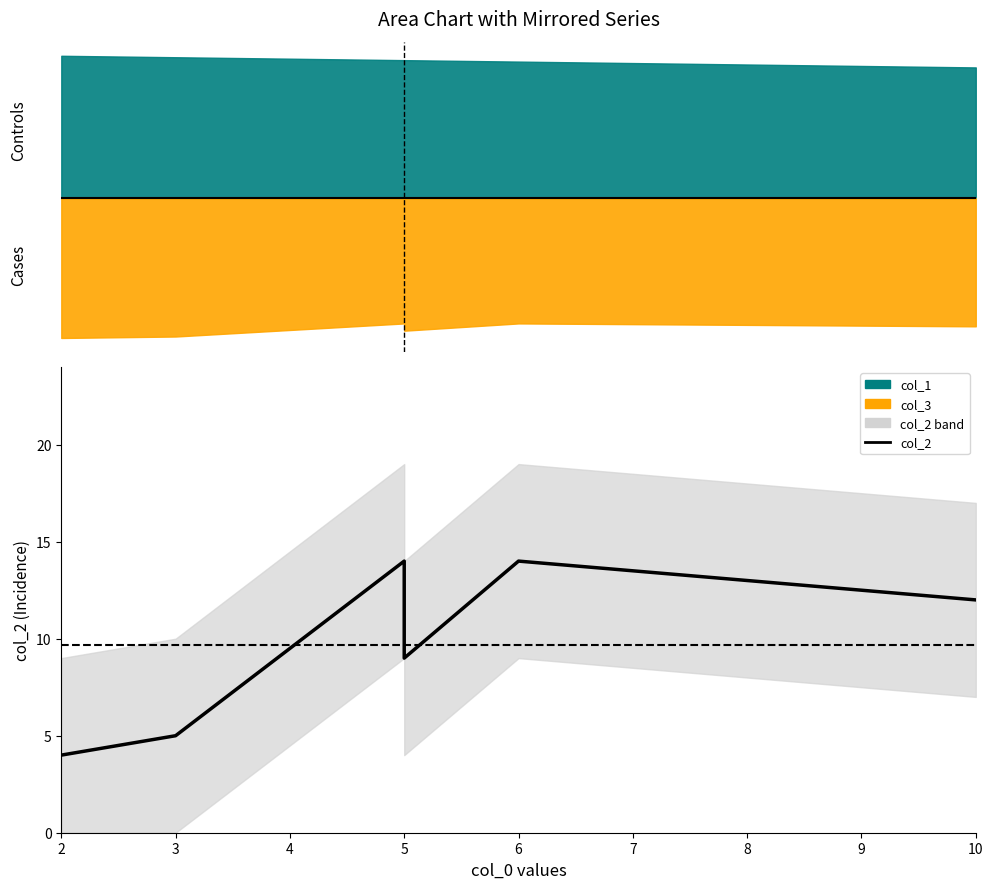

True or false: the data shows 5 at 5.

False